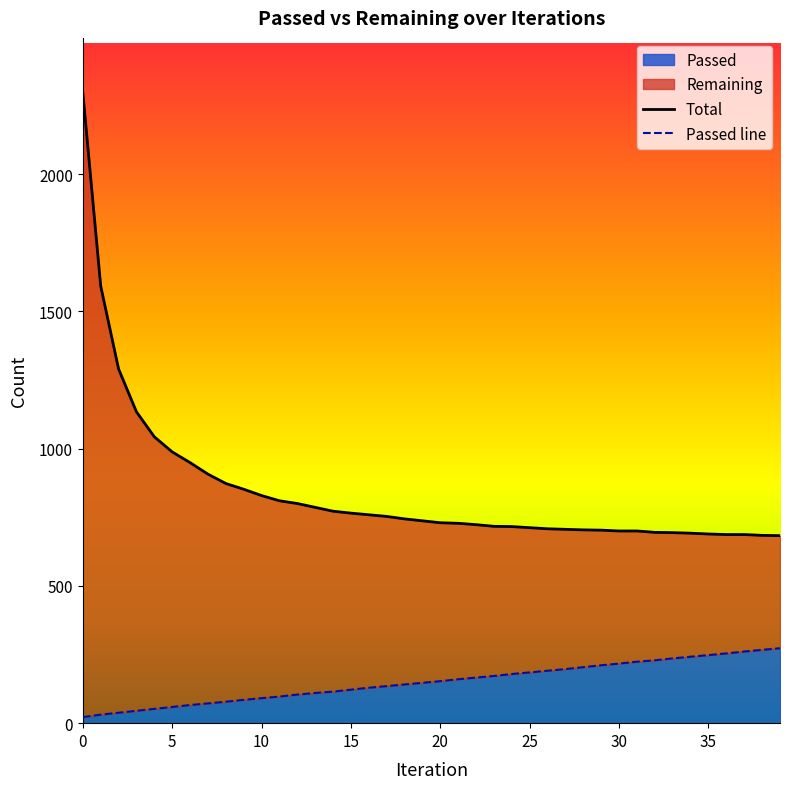

What is the highest value of the Passed series?

273